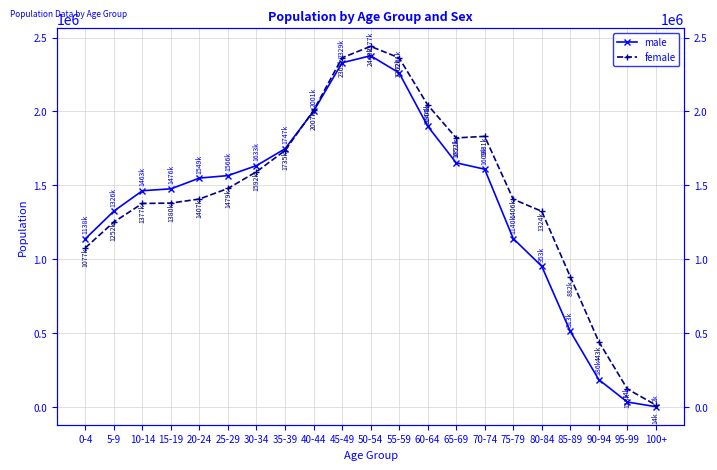

Reading left to right, what are all the values shown in this chart?

male: 1138845	1326061	1463873	1476815	1549500	1566265	1633887	1747529	2001502	2329457	2377041	2261108	1901209	1652948	1609510	1140634	953118	513213	186194	34670	2847
female: 1077665	1252279	1377822	1380198	1407840	1479314	1592259	1735723	2007068	2363044	2440634	2362857	2044887	1821385	1831661	1406576	1324845	882889	443464	123247	14330